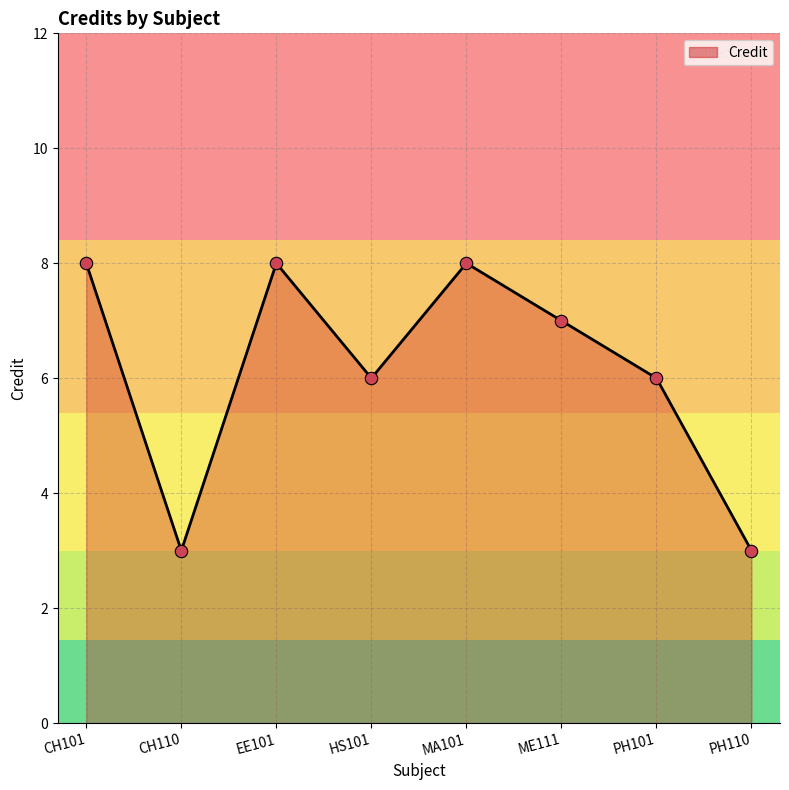

Between PH110 and CH101, which is larger?

CH101